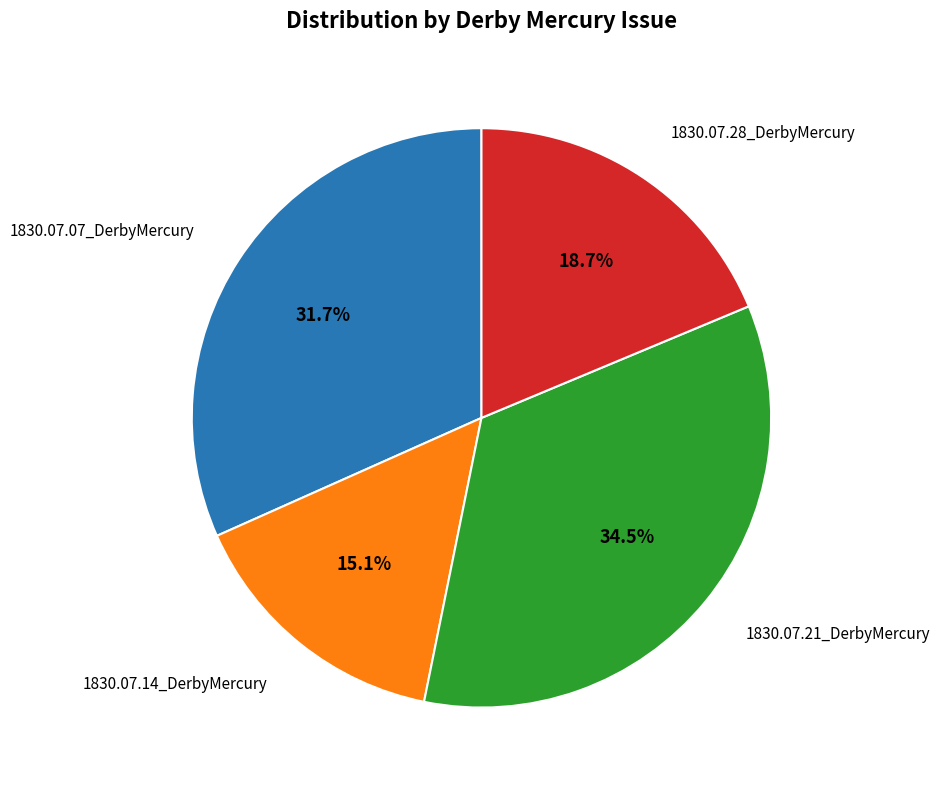

Rank the categories by value from highest to lowest.

1830.07.21_DerbyMercury, 1830.07.07_DerbyMercury, 1830.07.28_DerbyMercury, 1830.07.14_DerbyMercury